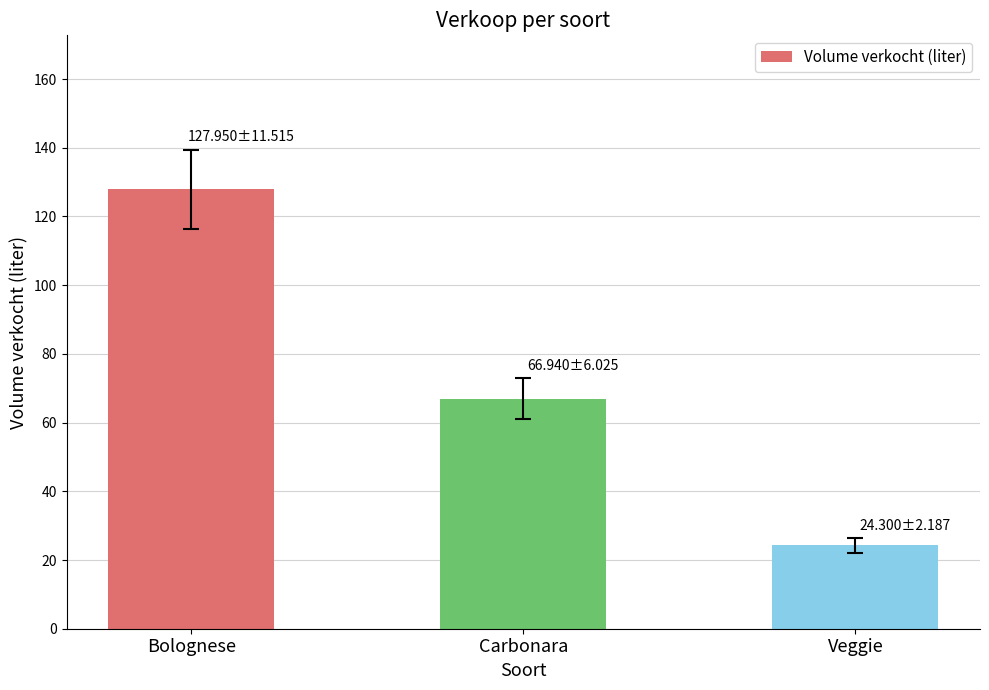

Where does the data first go above 66?

Bolognese